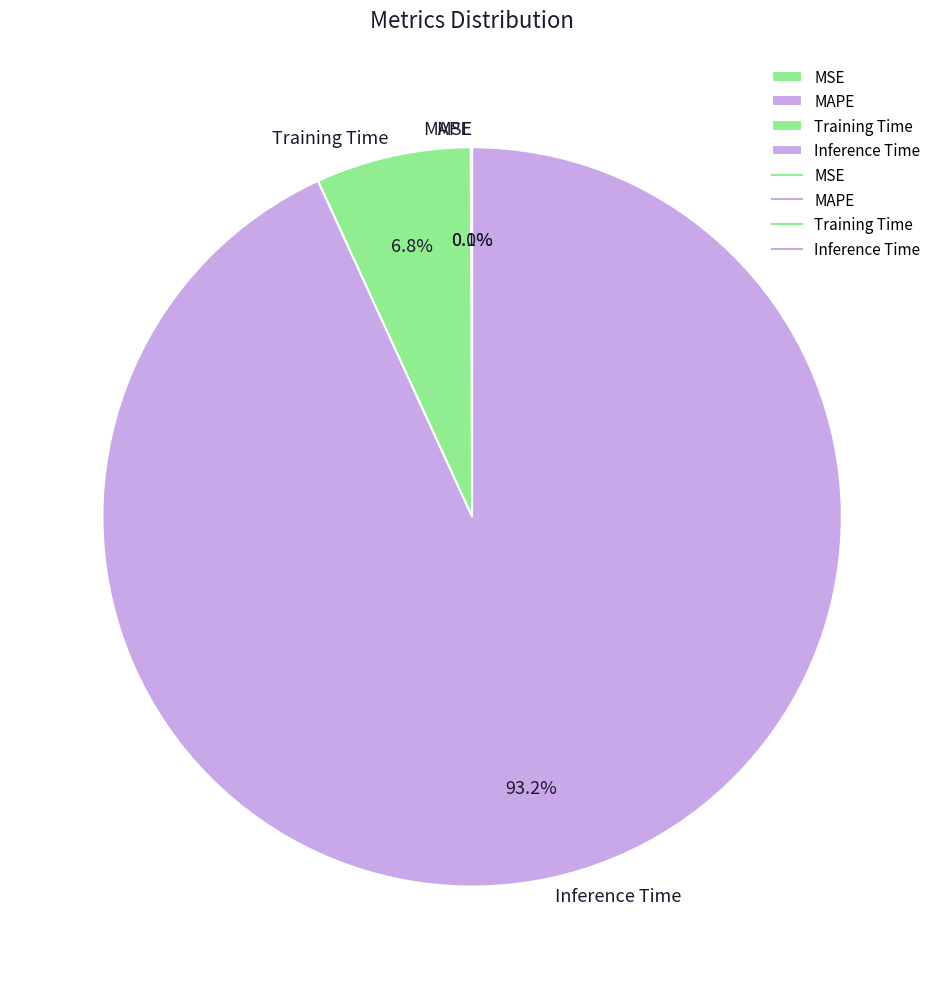

Does any single category account for the majority?

Yes